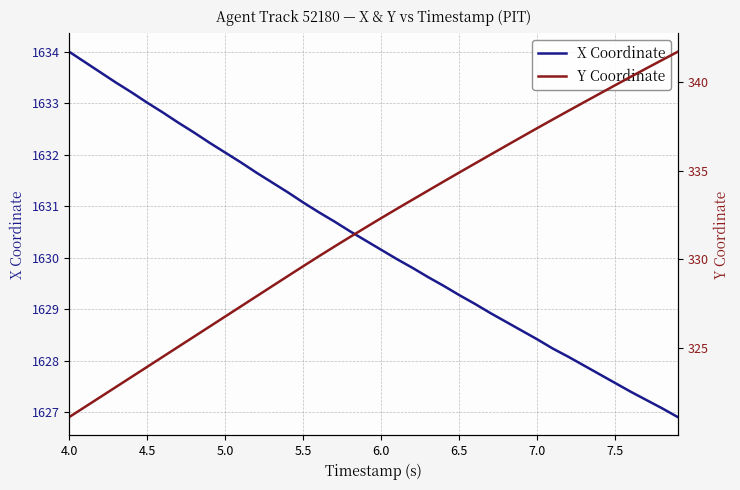

The X Coordinate series shows 2471.7 at 5.0. True or false?

False